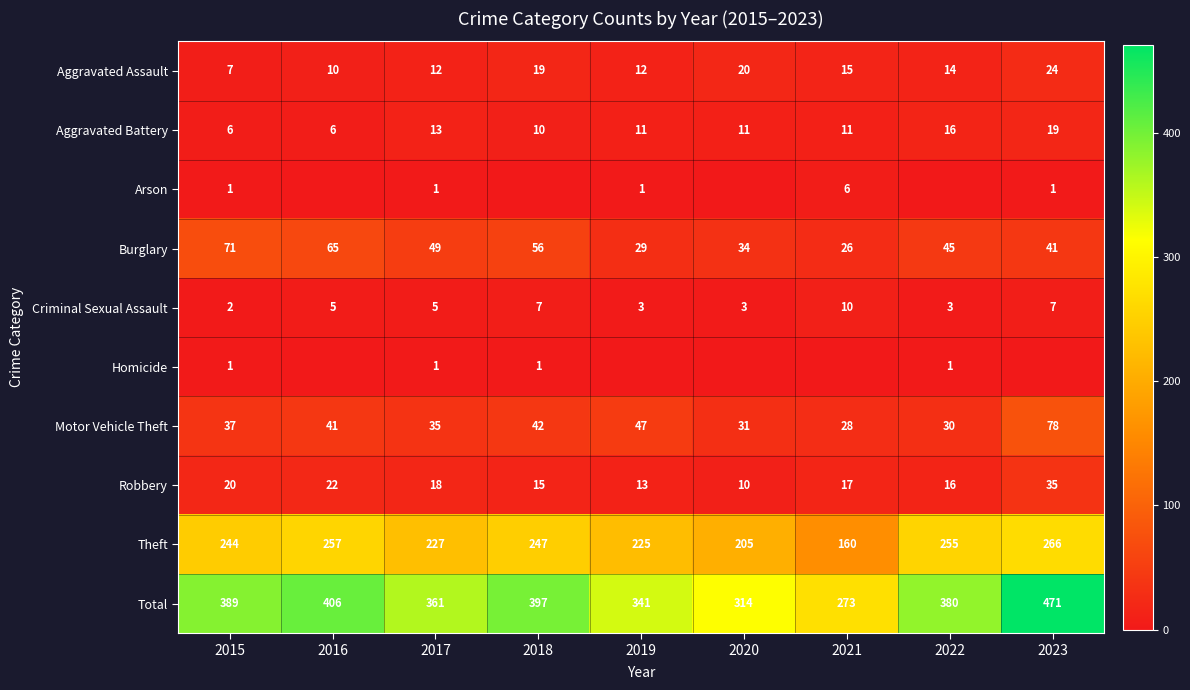

Which label corresponds to the largest value in the chart?

2023